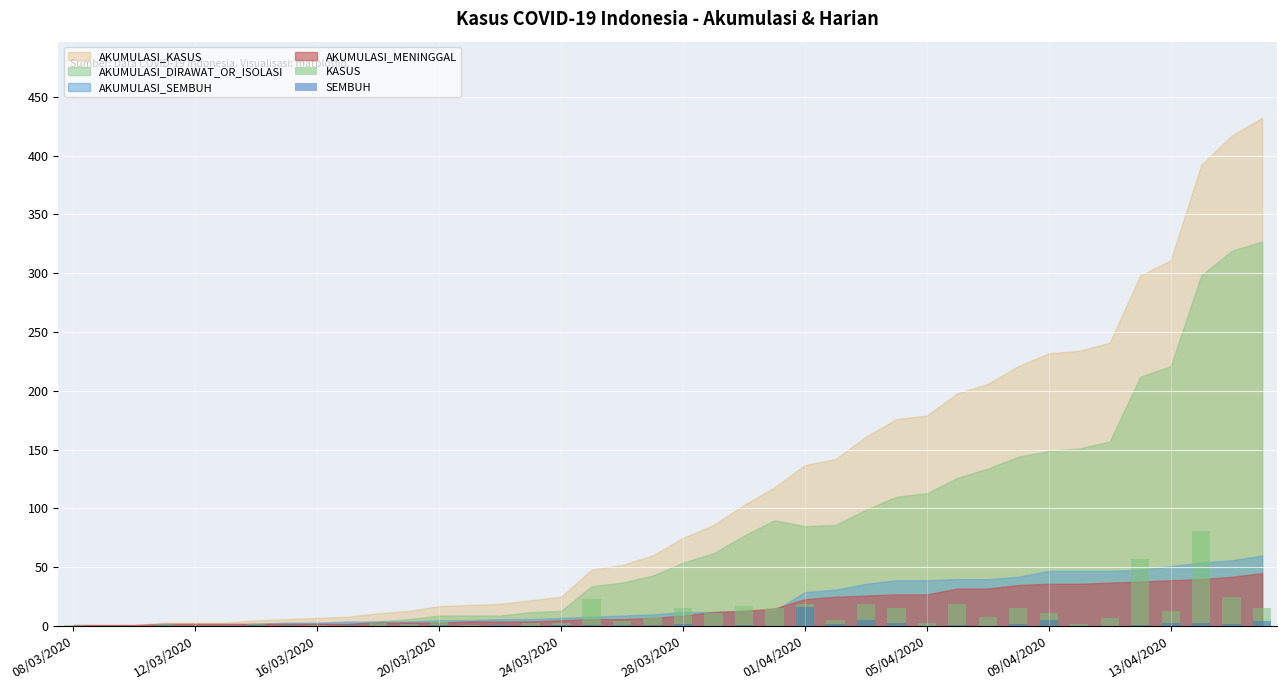

The KASUS series shows 8 at 28/03/2020. True or false?

False